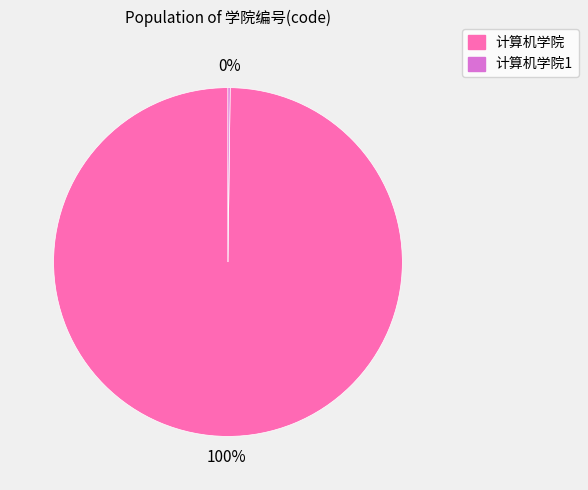

The 计算机学院 slice represents 88% of the pie. True or false?

False